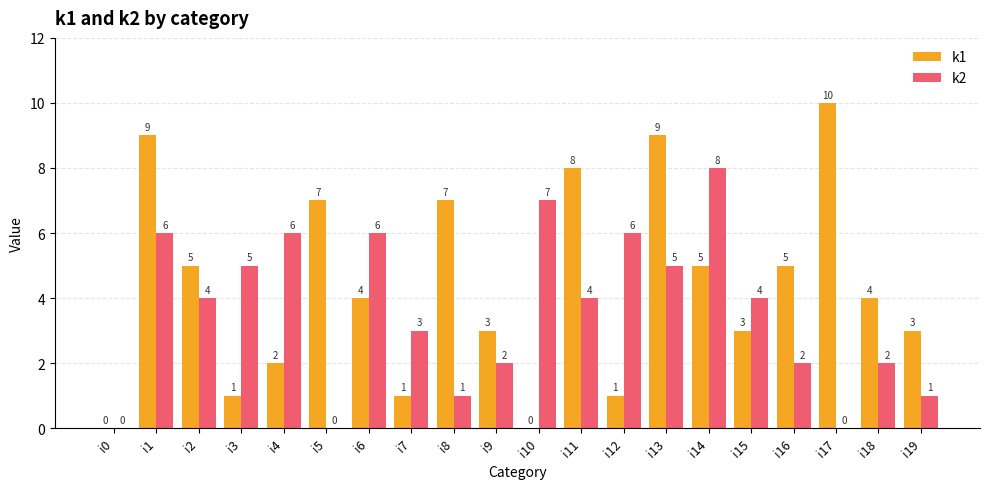

What is the average value of the k2 series?

4